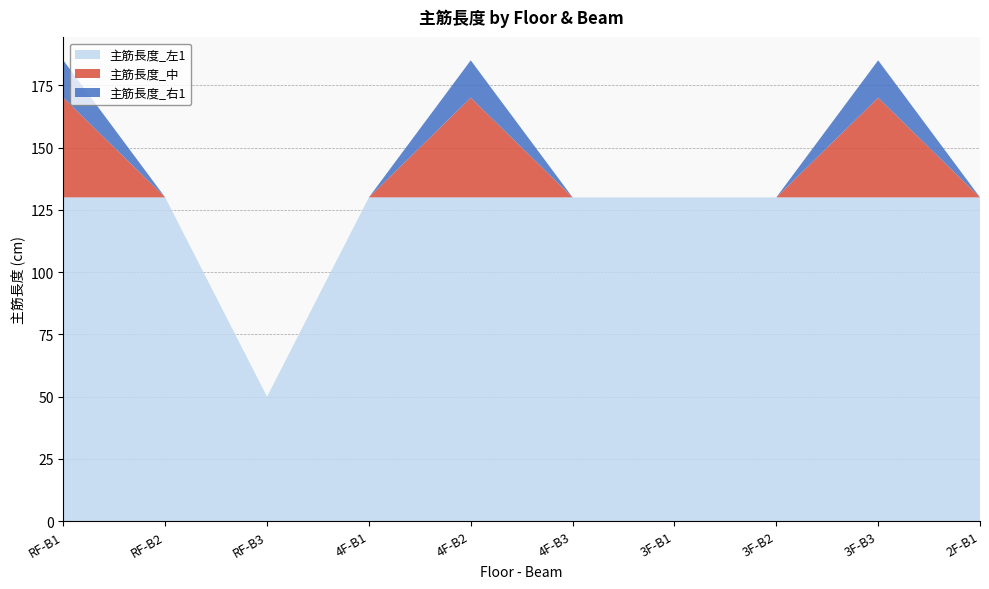

Reading left to right, list all the values displayed in this chart.

主筋長度_左1: 130	130	50	130	130	130	130	130	130	130
主筋長度_中: 40	0	0	0	40	0	0	0	40	0
主筋長度_右1: 15	0	0	0	15	0	0	0	15	0